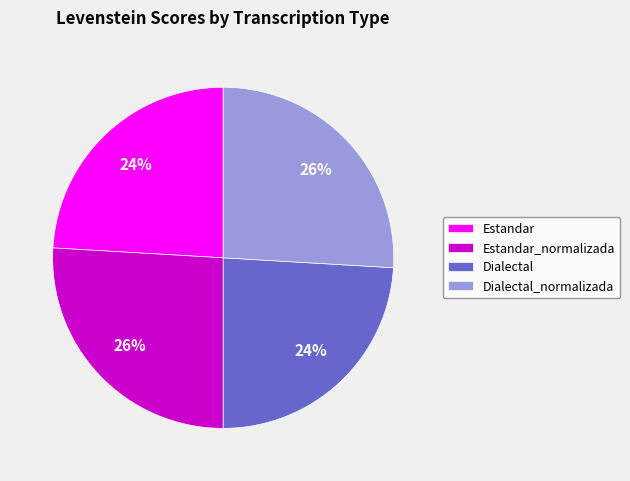

What is the ratio of the value at Dialectal to the value at Estandar?

1.0